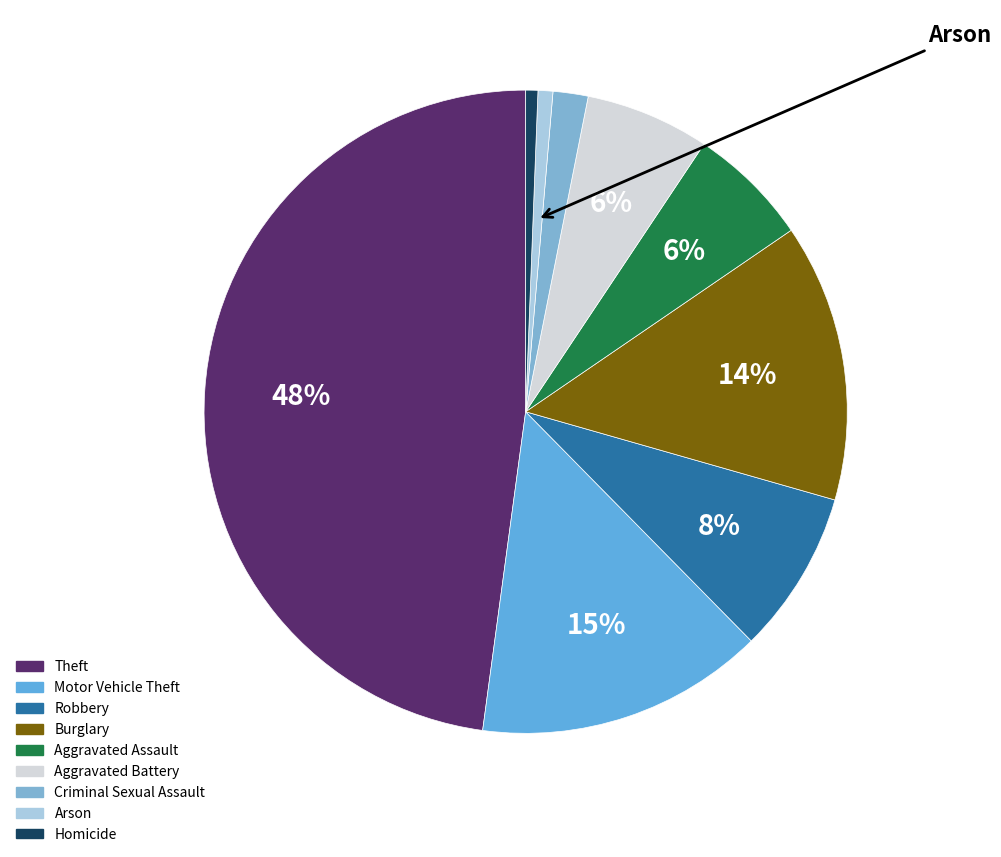

To the nearest percent, what is the combined percentage of Arson and Aggravated Battery?

7%